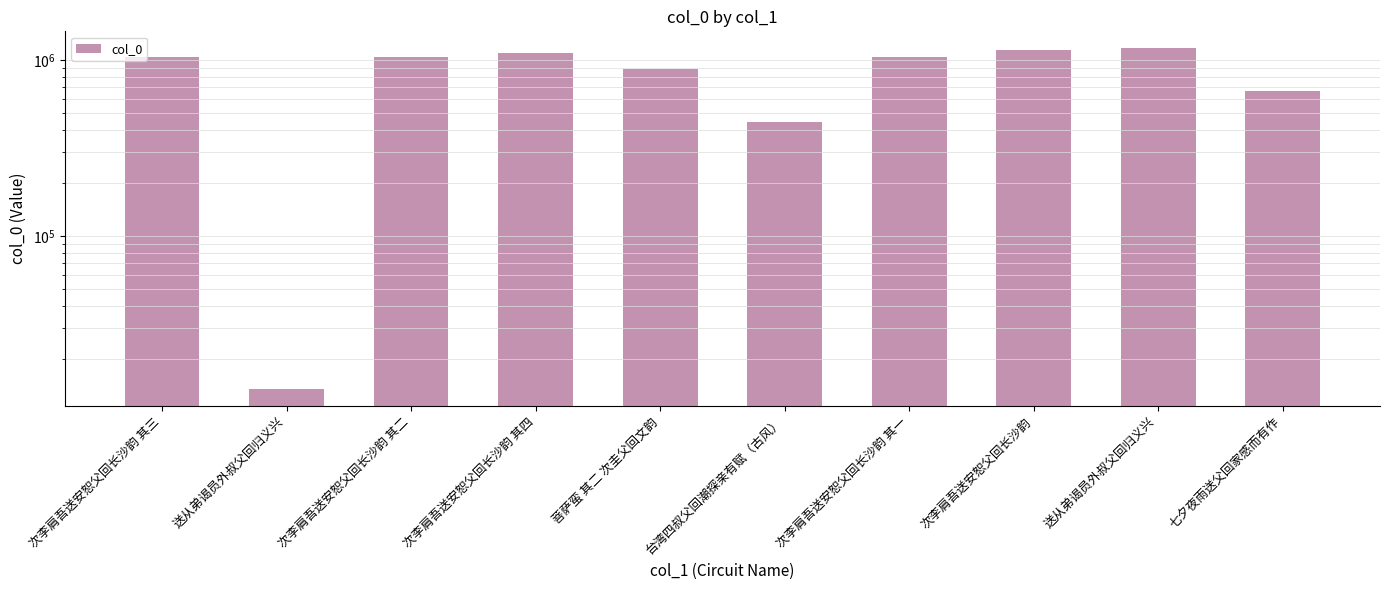

Rank the categories by value from highest to lowest.

送从弟谒员外叔父回归义兴, 次李肩吾送安恕父回长沙韵, 次李肩吾送安恕父回长沙韵 其四, 次李肩吾送安恕父回长沙韵 其一, 次李肩吾送安恕父回长沙韵 其二, 次李肩吾送安恕父回长沙韵 其三, 菩萨蛮 其二 次圭父回文韵, 七夕夜雨送父回家感而有作, 台湾四叔父回潮探亲有赋（古风）, 送从弟谒员外叔父回归义兴